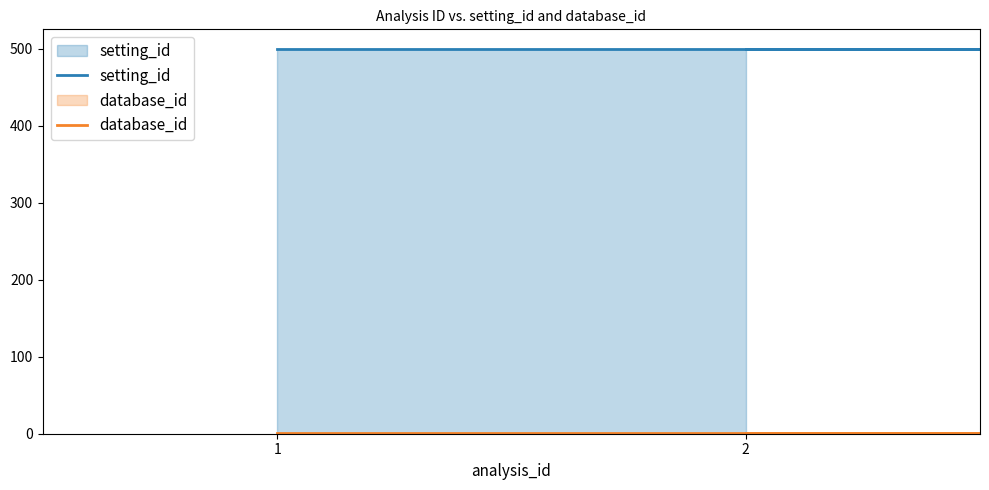

At which category is the sum across all series the highest?

1